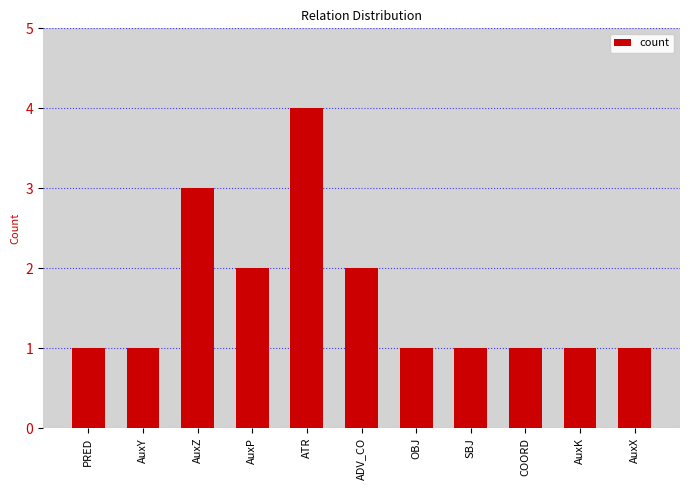

What value does the data have at OBJ?

1